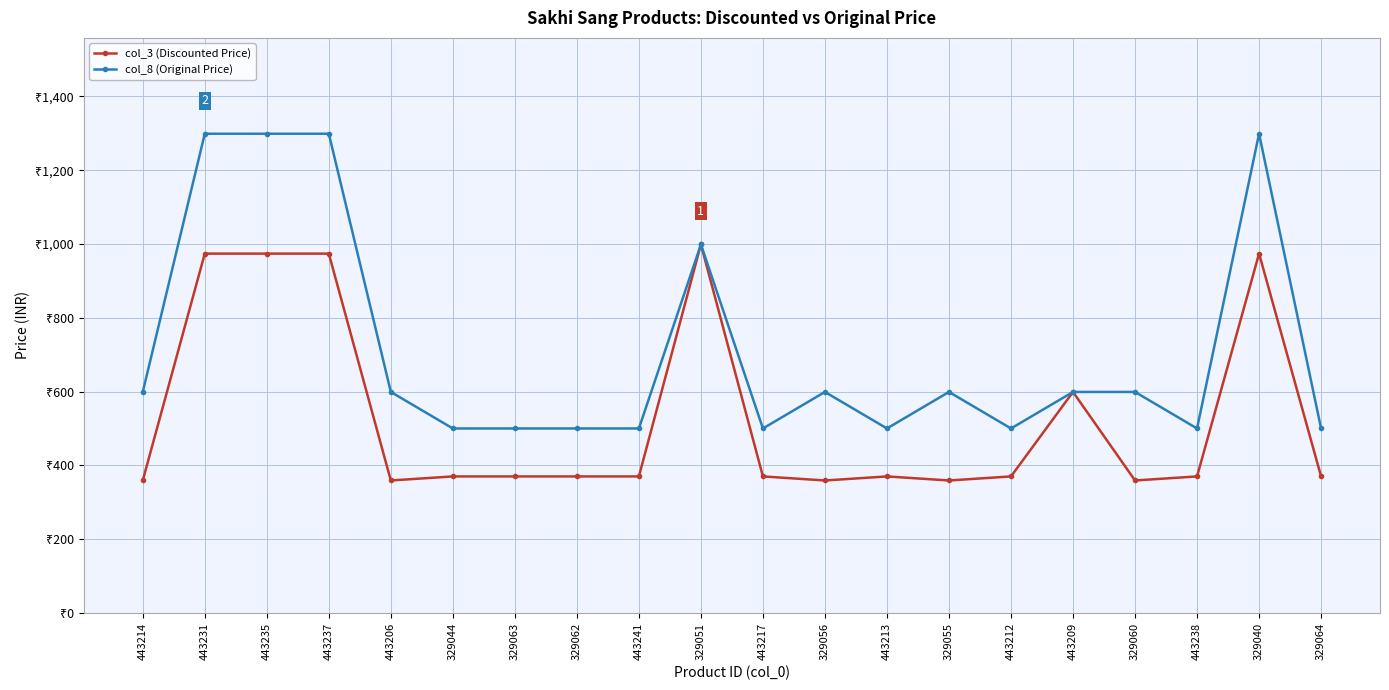

True or false: col_3 (Discounted Price) has a value of 443 at 329051.

False